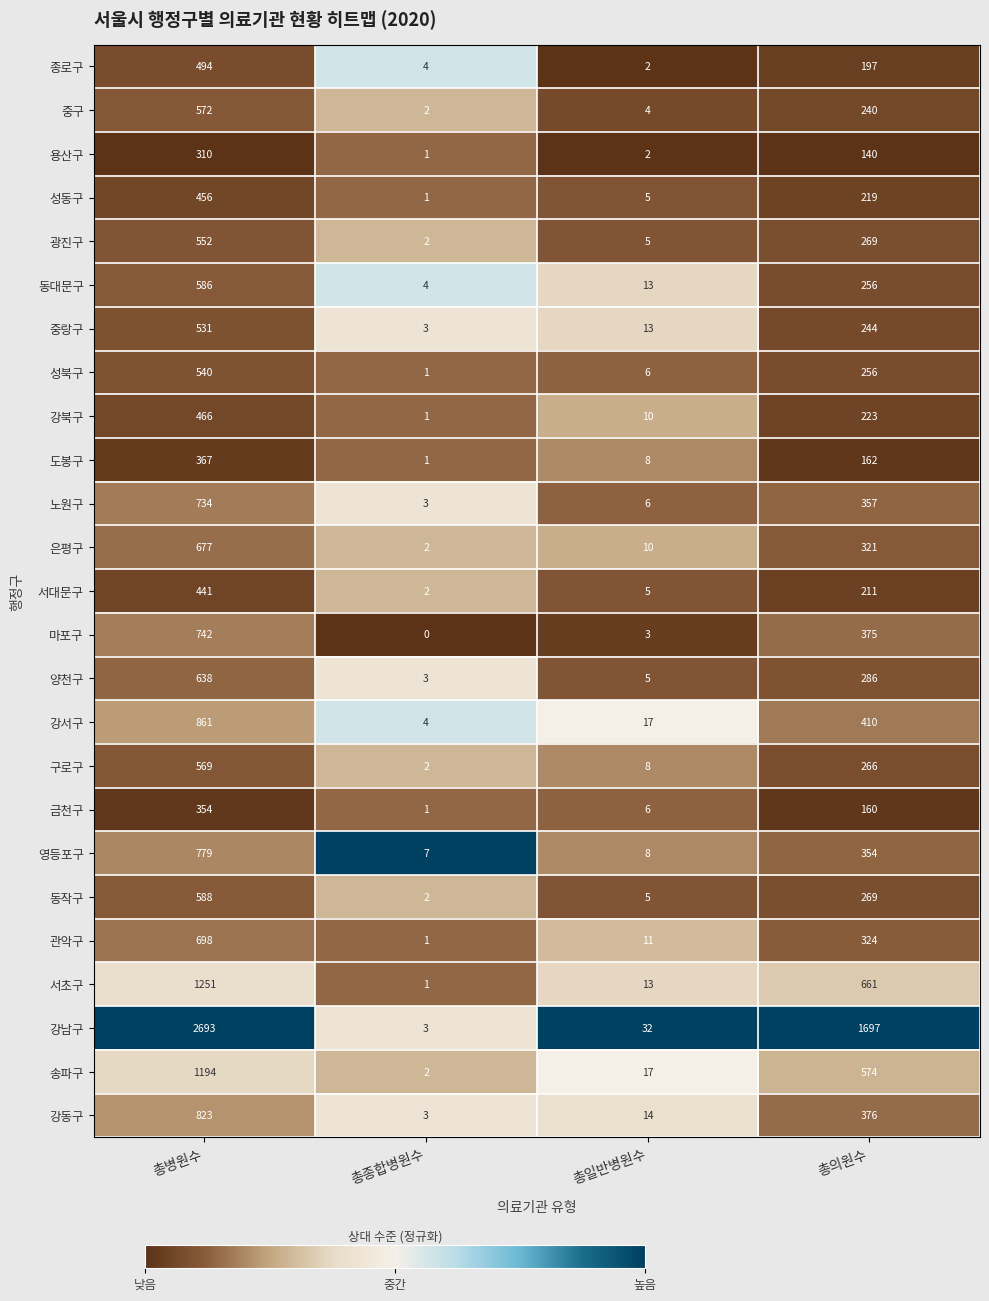

Which series has the widest spread of values?

강남구